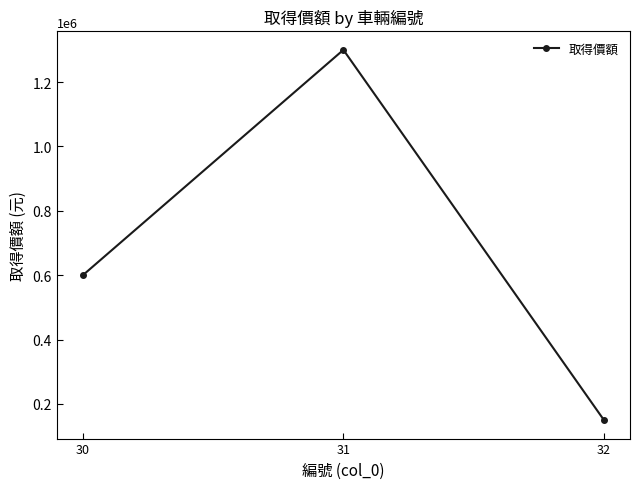

Reading left to right, extract all data points from this chart.

600000	1300000	150000